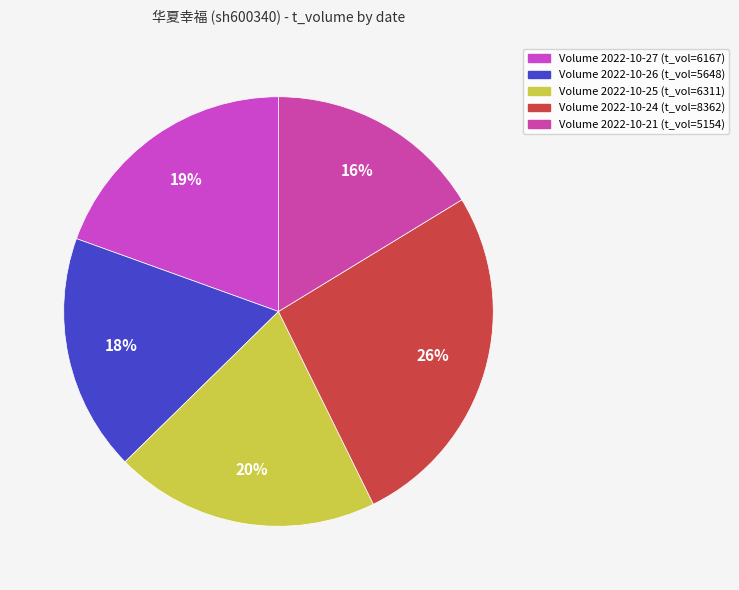

Does any single category account for the majority?

No